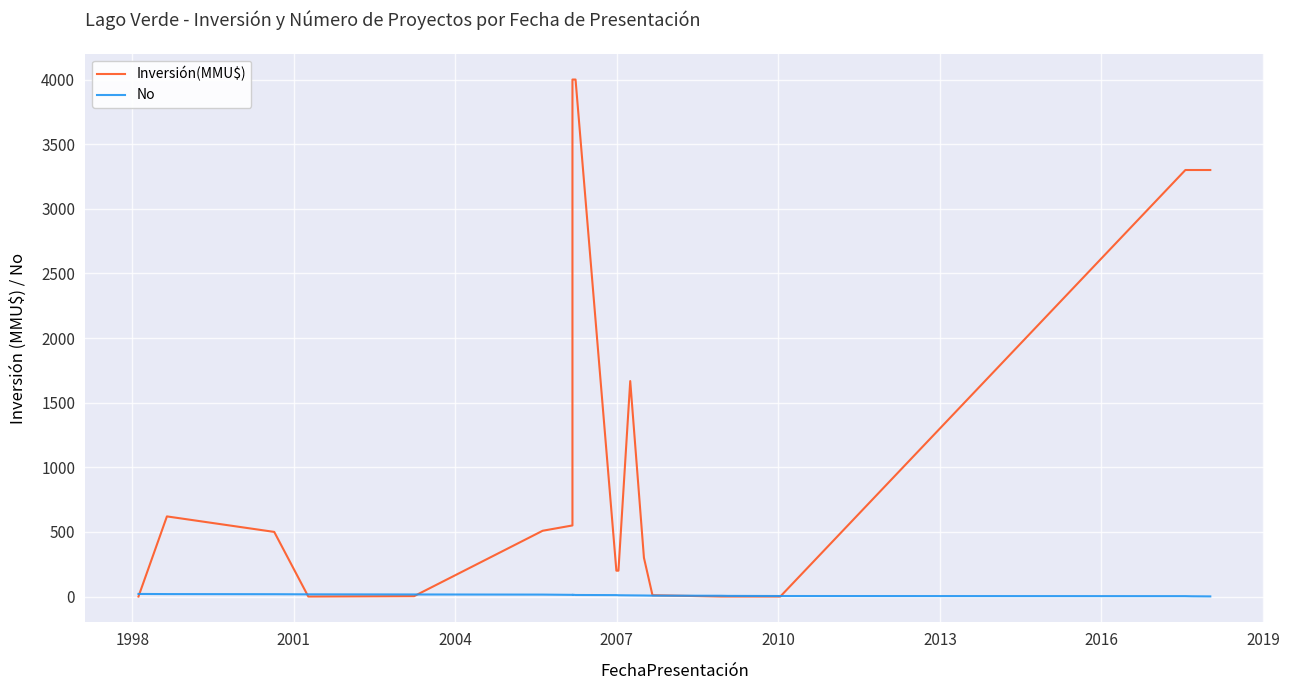

In No, how many points are lower than both neighbors (excluding endpoints)?

1